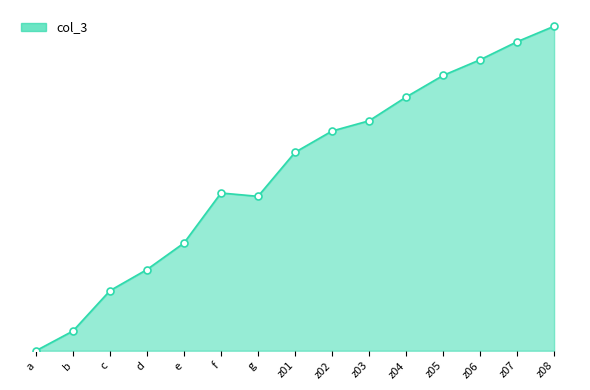

What is the change in value from d to z05?

+27.0